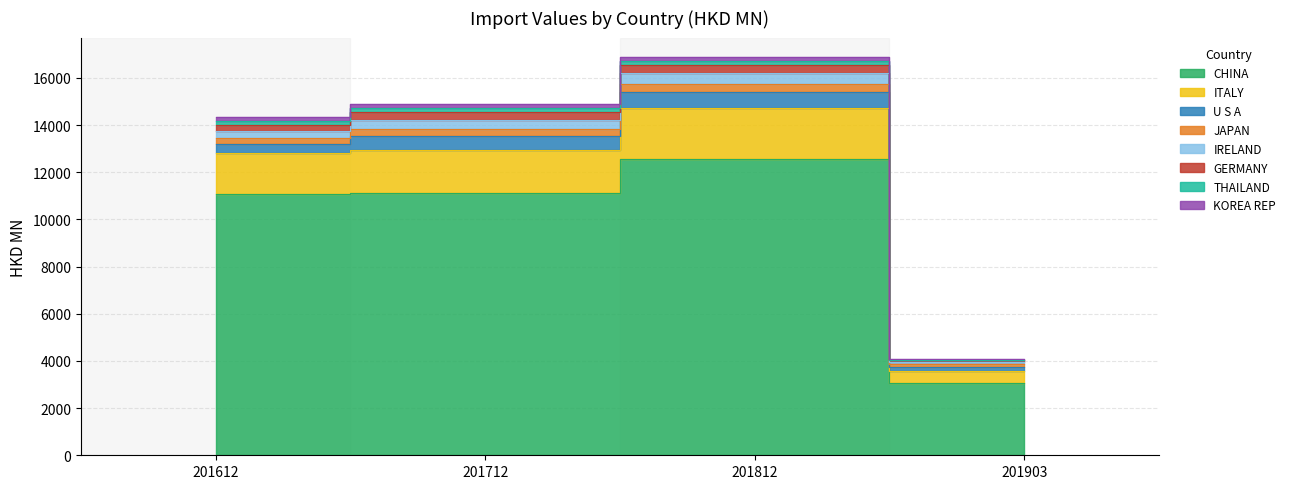

True or false: GERMANY and ITALY cross at least once.

False